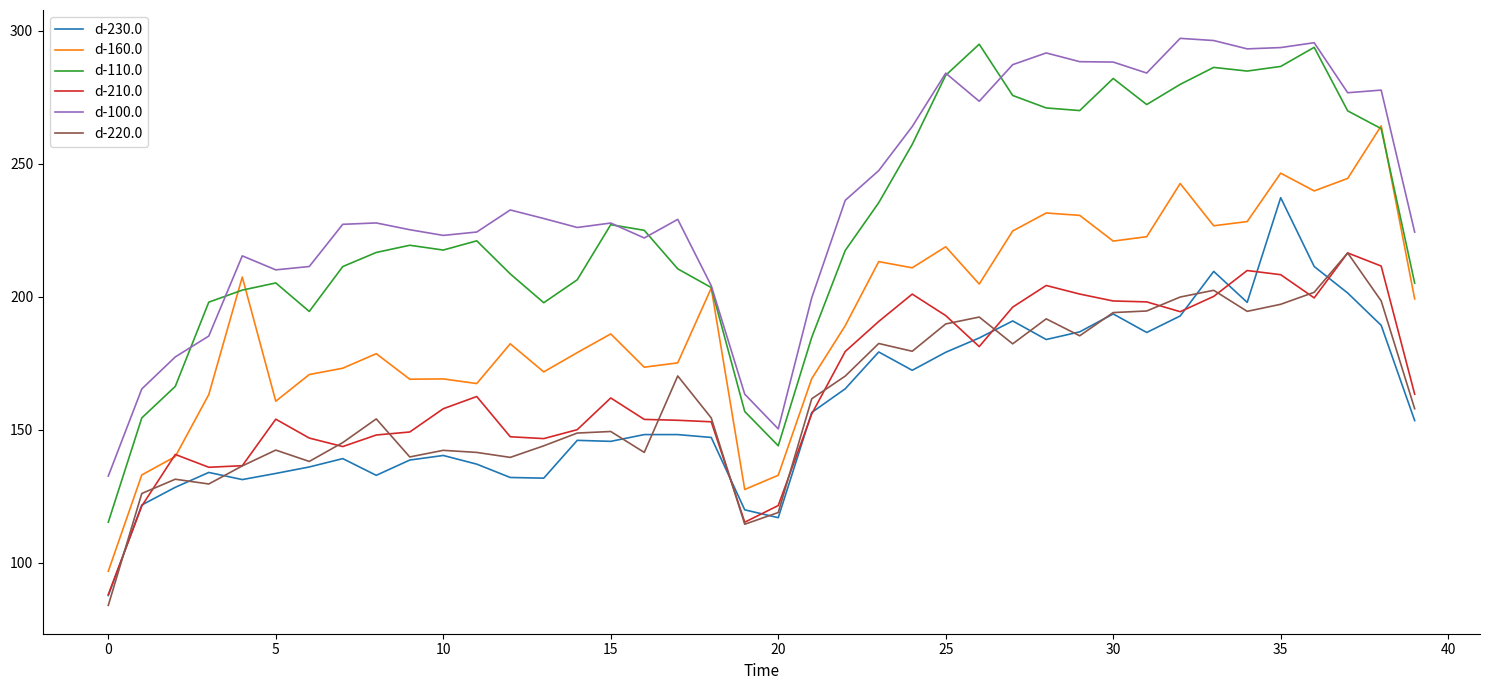

Which series has the widest spread of values?

d-110.0